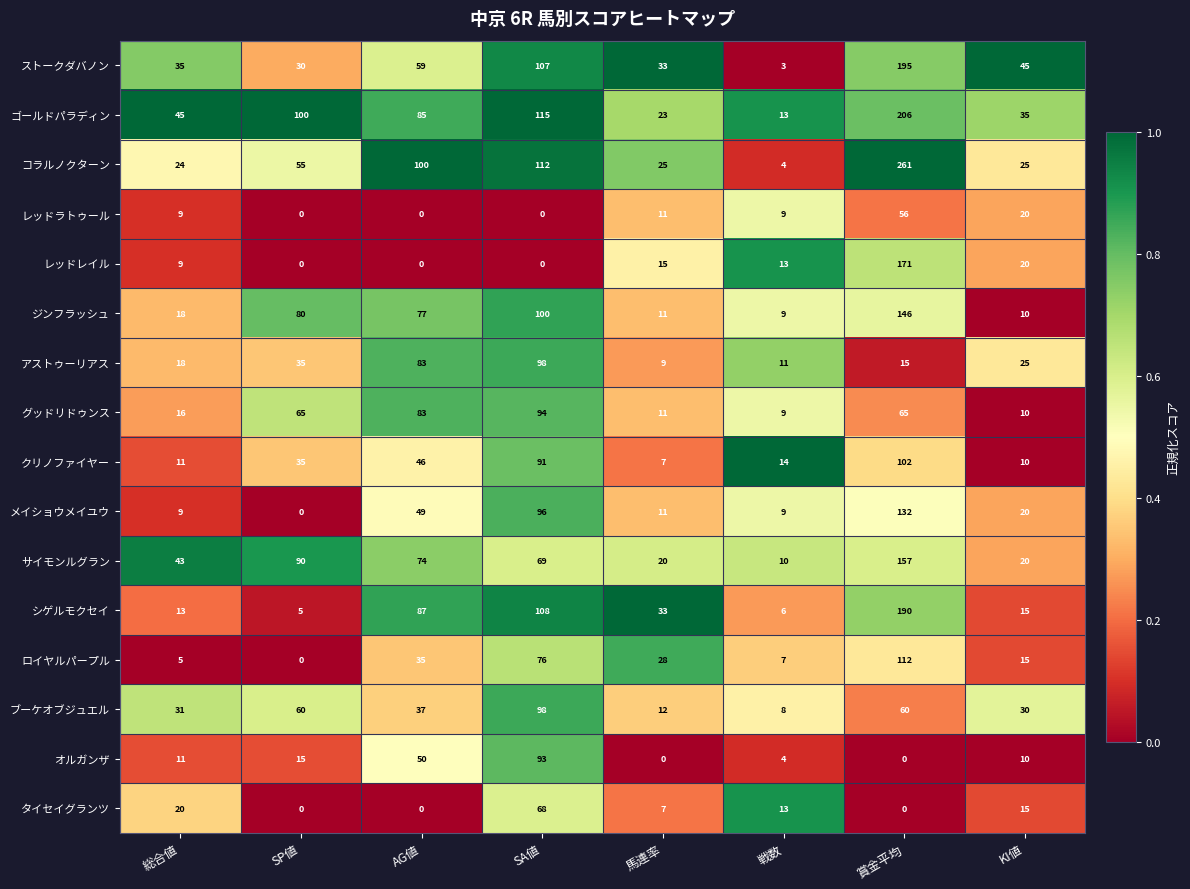

Read the タイセイグランツ value at 総合値.

20